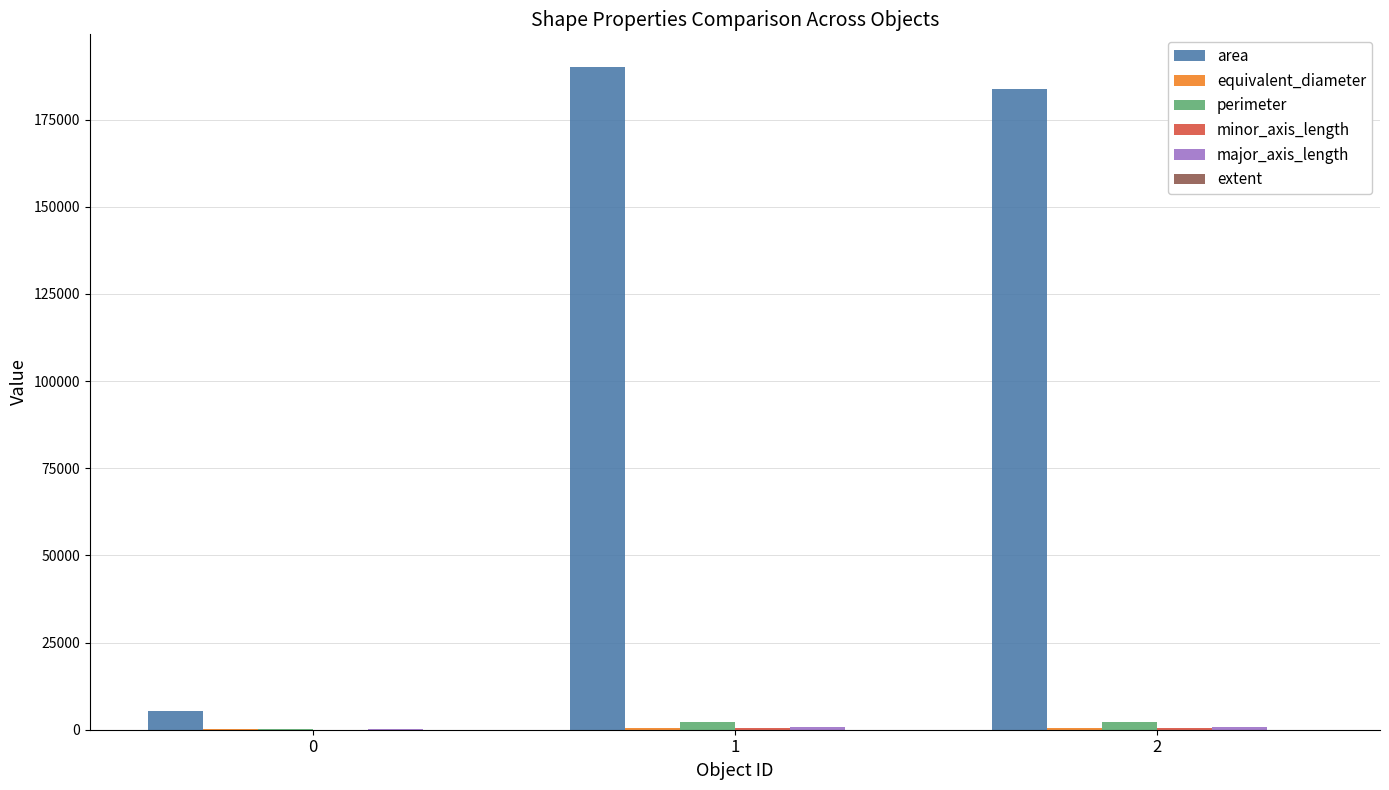

What is the greatest value displayed?

189929.3